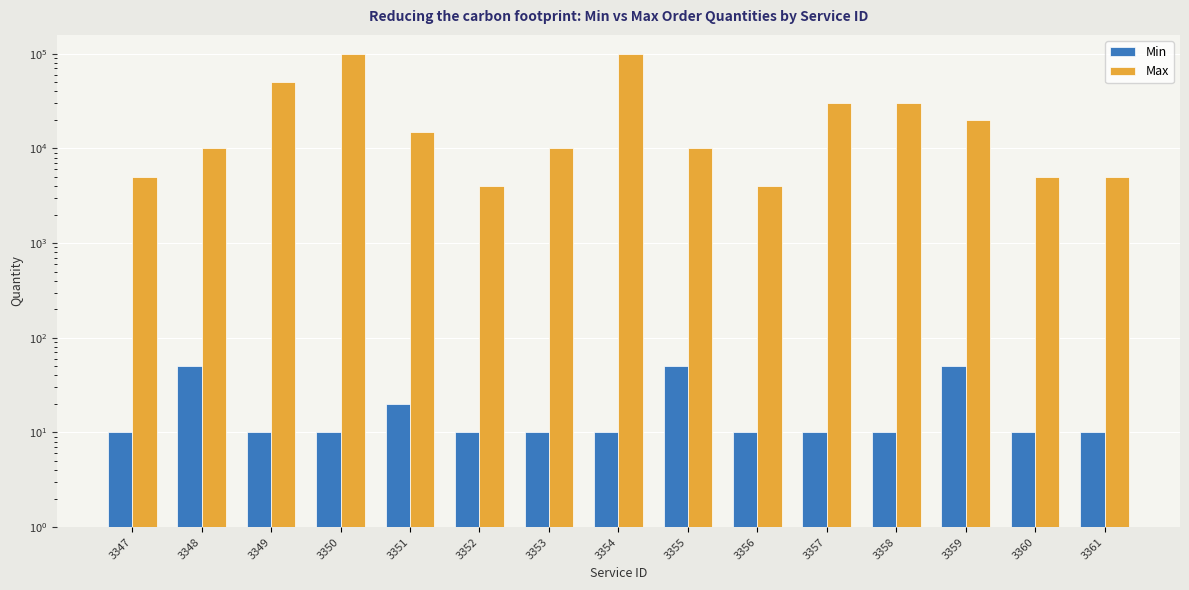

At which category does the chart reach its minimum across all series?

3347